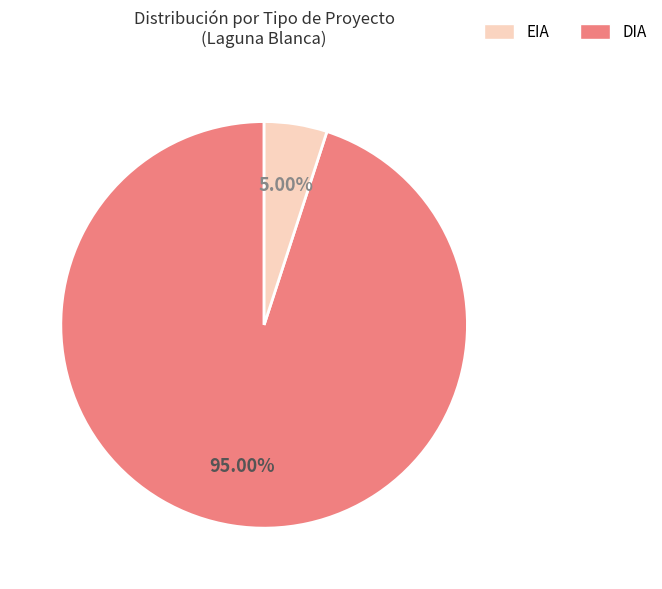

Is there any slice that represents more than half of the pie?

Yes